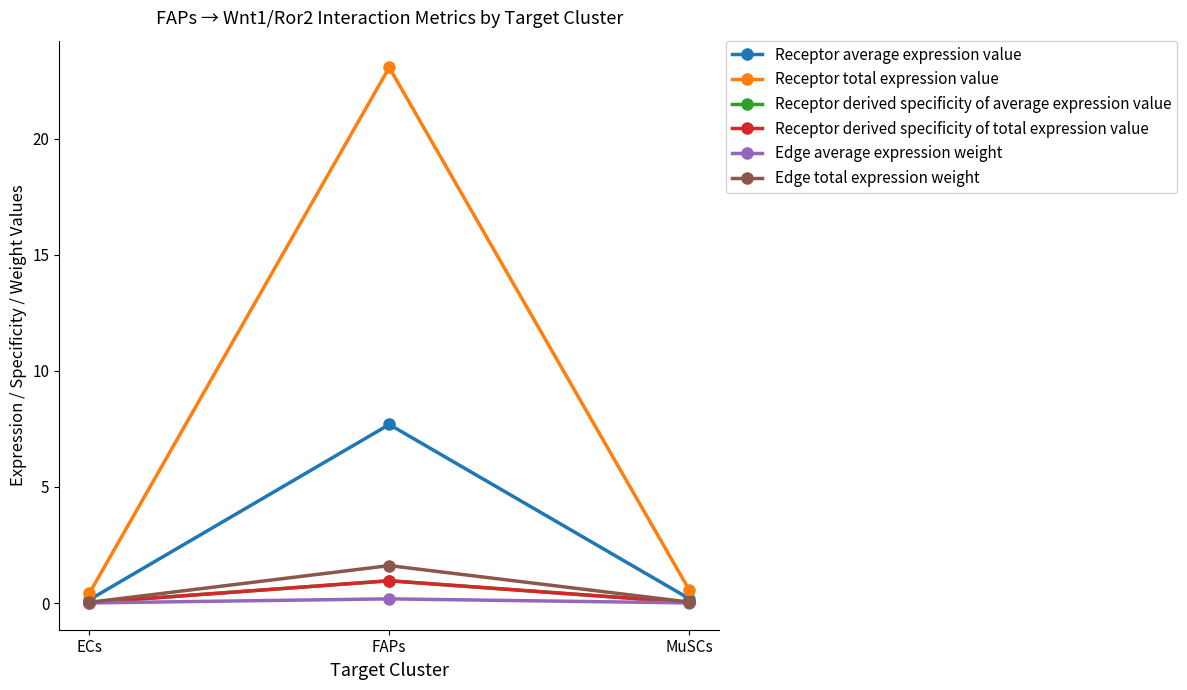

Rank the series at ECs from highest to lowest value.

Receptor total expression value, Receptor average expression value, Edge total expression weight, Receptor derived specificity of average expression value, Receptor derived specificity of total expression value, Edge average expression weight